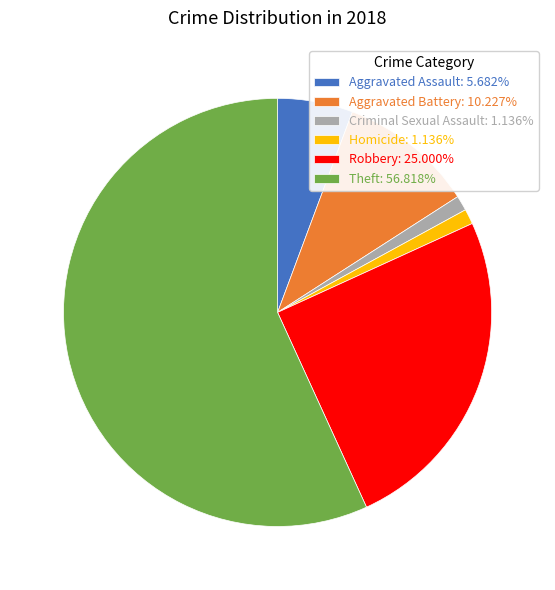

Is the sum of Aggravated Battery: 10.227% and Robbery: 25.000% greater than half?

No